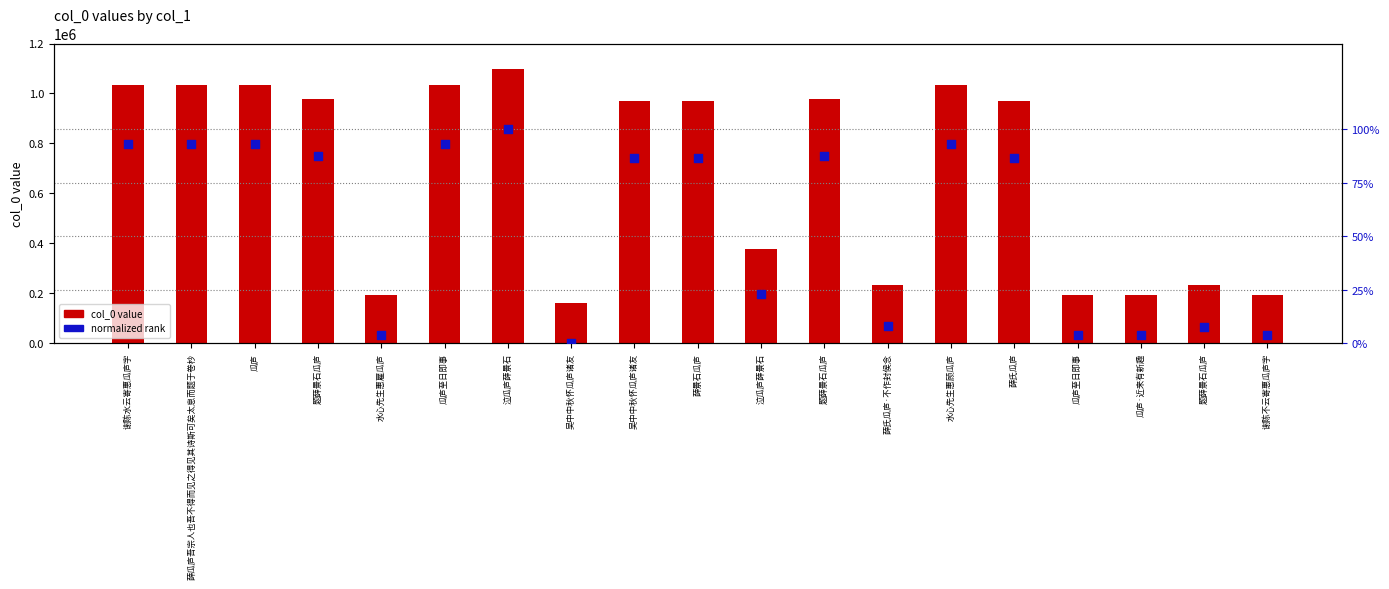

At how many categories does at least one series exceed 514390?

11